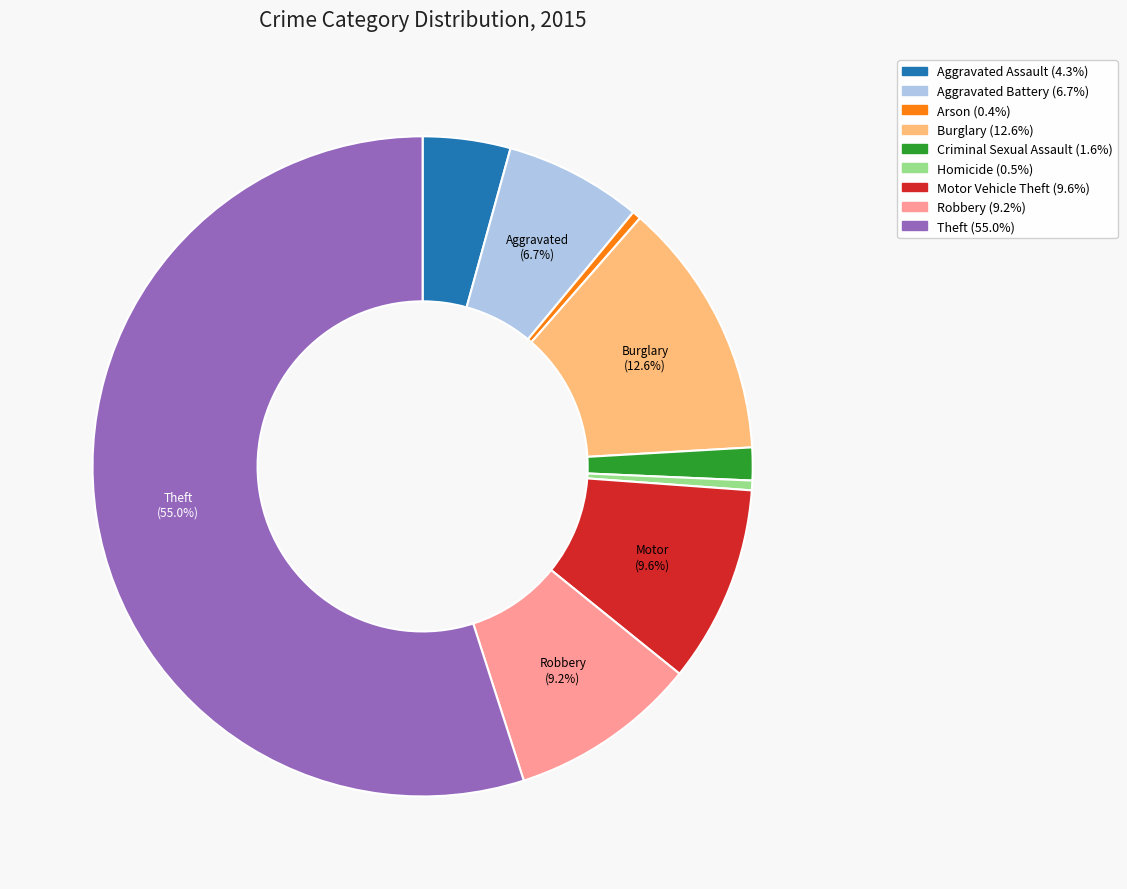

How many slices are in this pie chart?

9